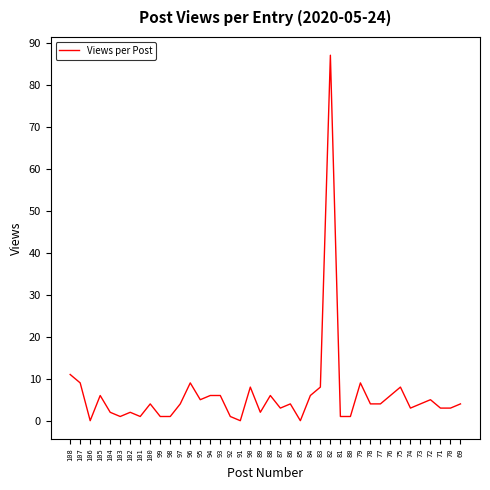

At which label is the value closest to 43?

108